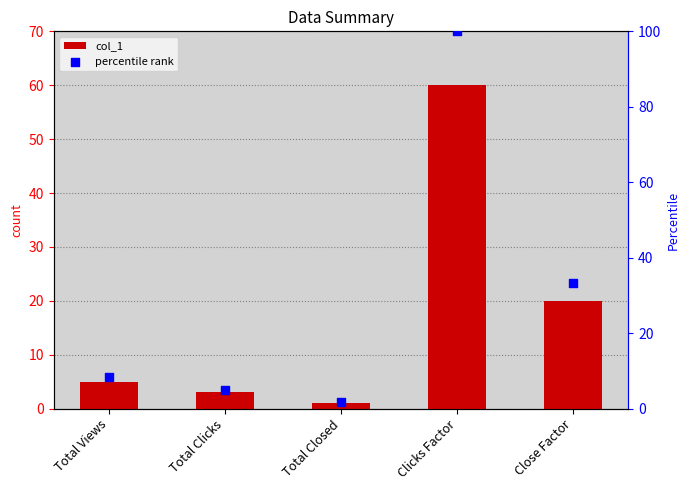

Which series has the largest Y range (max minus min)?

percentile rank